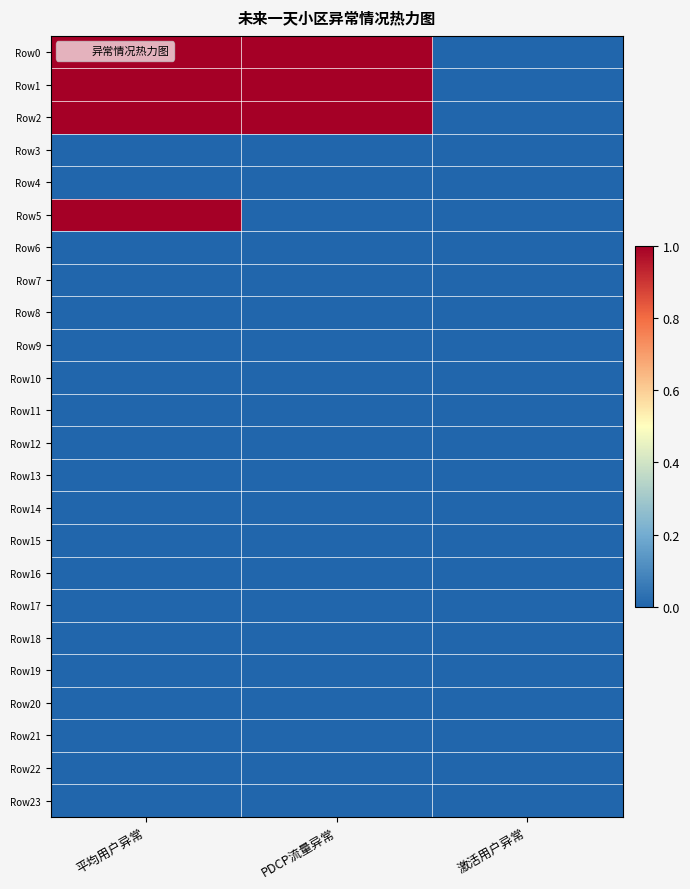

Reading left to right, what are all the values shown in this chart?

Row0: 平均用户异常=1	PDCP流量异常=1	激活用户异常=0
Row1: 平均用户异常=1	PDCP流量异常=1	激活用户异常=0
Row2: 平均用户异常=1	PDCP流量异常=1	激活用户异常=0
Row3: 平均用户异常=0	PDCP流量异常=0	激活用户异常=0
Row4: 平均用户异常=0	PDCP流量异常=0	激活用户异常=0
Row5: 平均用户异常=1	PDCP流量异常=0	激活用户异常=0
Row6: 平均用户异常=0	PDCP流量异常=0	激活用户异常=0
Row7: 平均用户异常=0	PDCP流量异常=0	激活用户异常=0
Row8: 平均用户异常=0	PDCP流量异常=0	激活用户异常=0
Row9: 平均用户异常=0	PDCP流量异常=0	激活用户异常=0
Row10: 平均用户异常=0	PDCP流量异常=0	激活用户异常=0
Row11: 平均用户异常=0	PDCP流量异常=0	激活用户异常=0
Row12: 平均用户异常=0	PDCP流量异常=0	激活用户异常=0
Row13: 平均用户异常=0	PDCP流量异常=0	激活用户异常=0
Row14: 平均用户异常=0	PDCP流量异常=0	激活用户异常=0
Row15: 平均用户异常=0	PDCP流量异常=0	激活用户异常=0
Row16: 平均用户异常=0	PDCP流量异常=0	激活用户异常=0
Row17: 平均用户异常=0	PDCP流量异常=0	激活用户异常=0
Row18: 平均用户异常=0	PDCP流量异常=0	激活用户异常=0
Row19: 平均用户异常=0	PDCP流量异常=0	激活用户异常=0
Row20: 平均用户异常=0	PDCP流量异常=0	激活用户异常=0
Row21: 平均用户异常=0	PDCP流量异常=0	激活用户异常=0
Row22: 平均用户异常=0	PDCP流量异常=0	激活用户异常=0
Row23: 平均用户异常=0	PDCP流量异常=0	激活用户异常=0